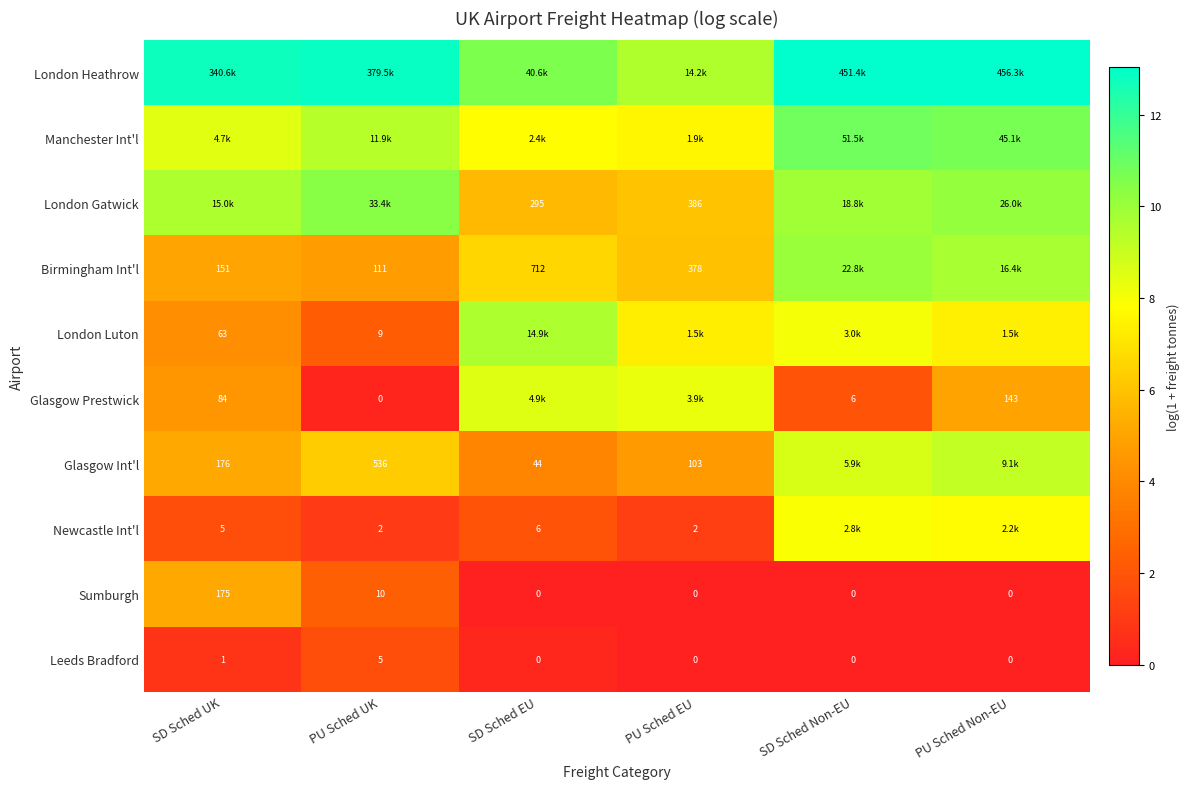

At which label is Sumburgh closest to 87?

PU Sched UK